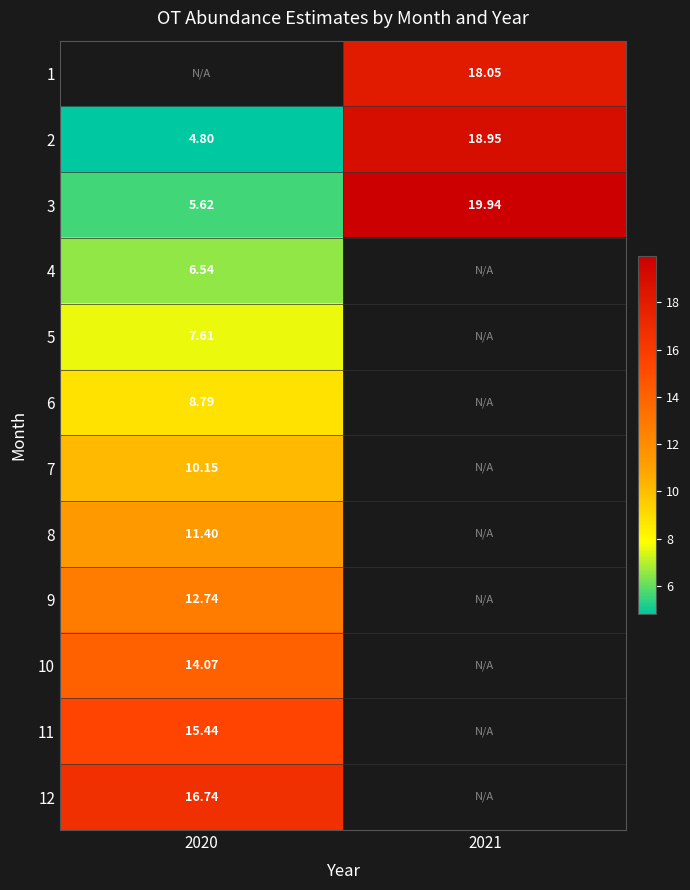

Is the value of 5 at 2020 greater than the value of 4 at 2020?

Yes